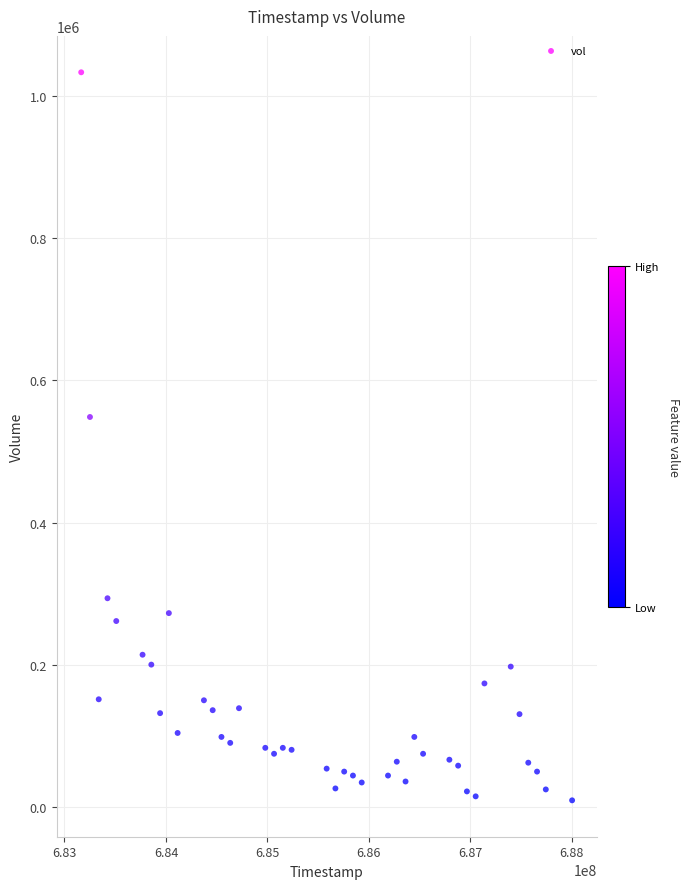

What is the range of Y values (max minus min)?

1023354